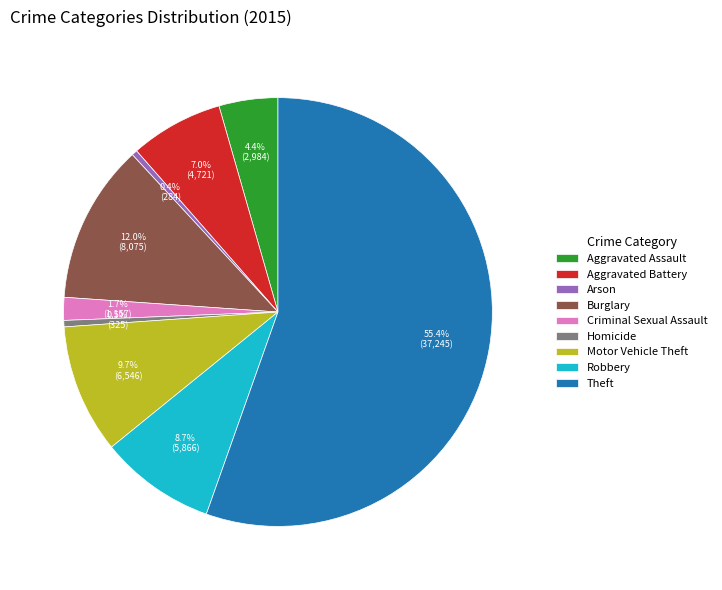

Count the number of slices in the pie.

9